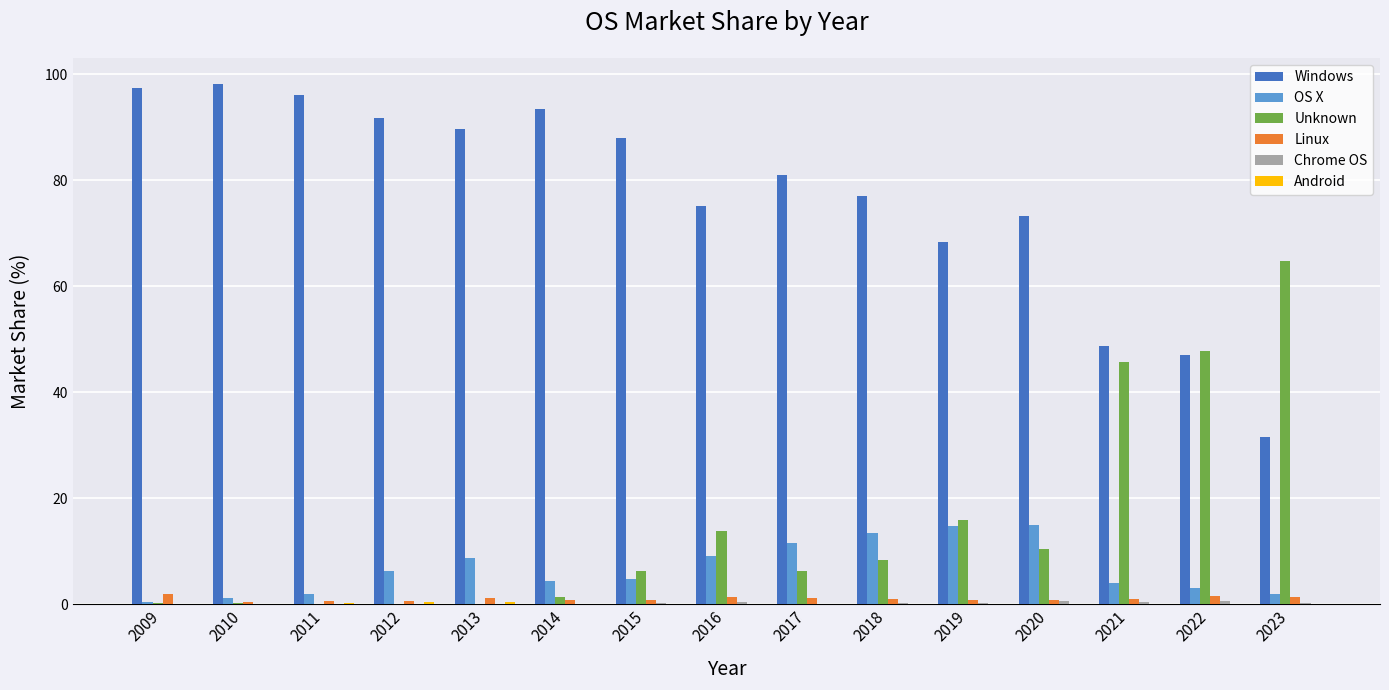

Which series has the largest total across all categories?

Windows